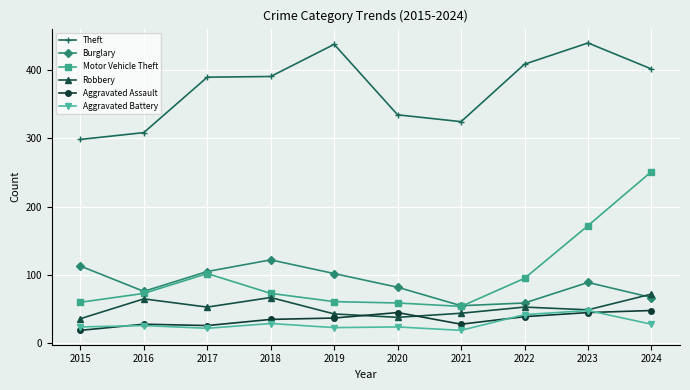

Which category has the highest value in the Aggravated Battery series?

2023